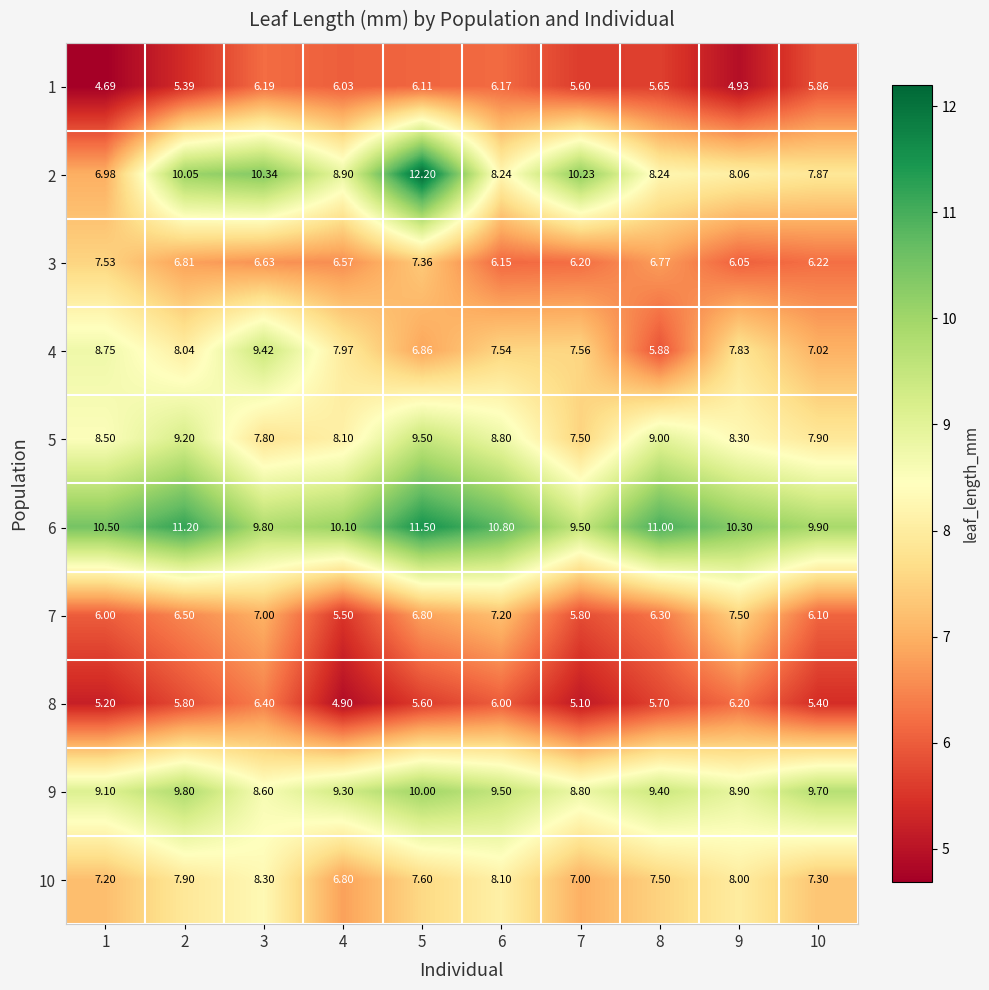

Is the value of 2 at 9 greater than the value of 4 at 8?

Yes